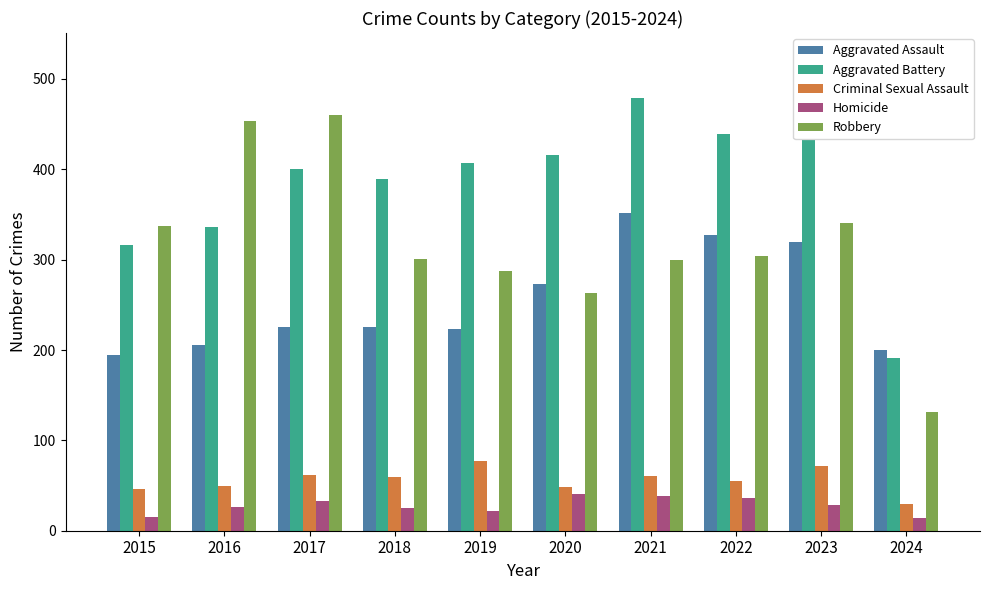

True or false: Homicide has a value of 7 at 2016.

False